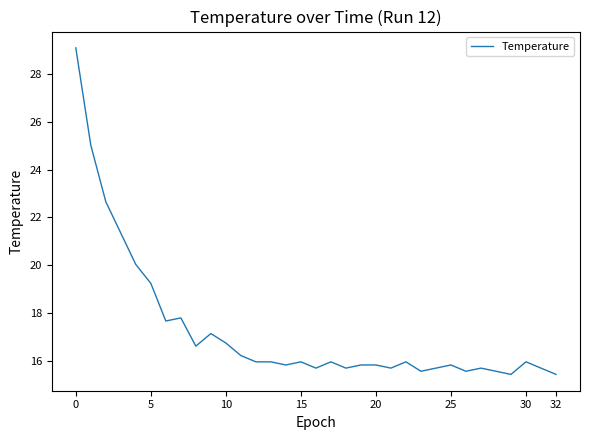

How many lines are shown in the chart?

1